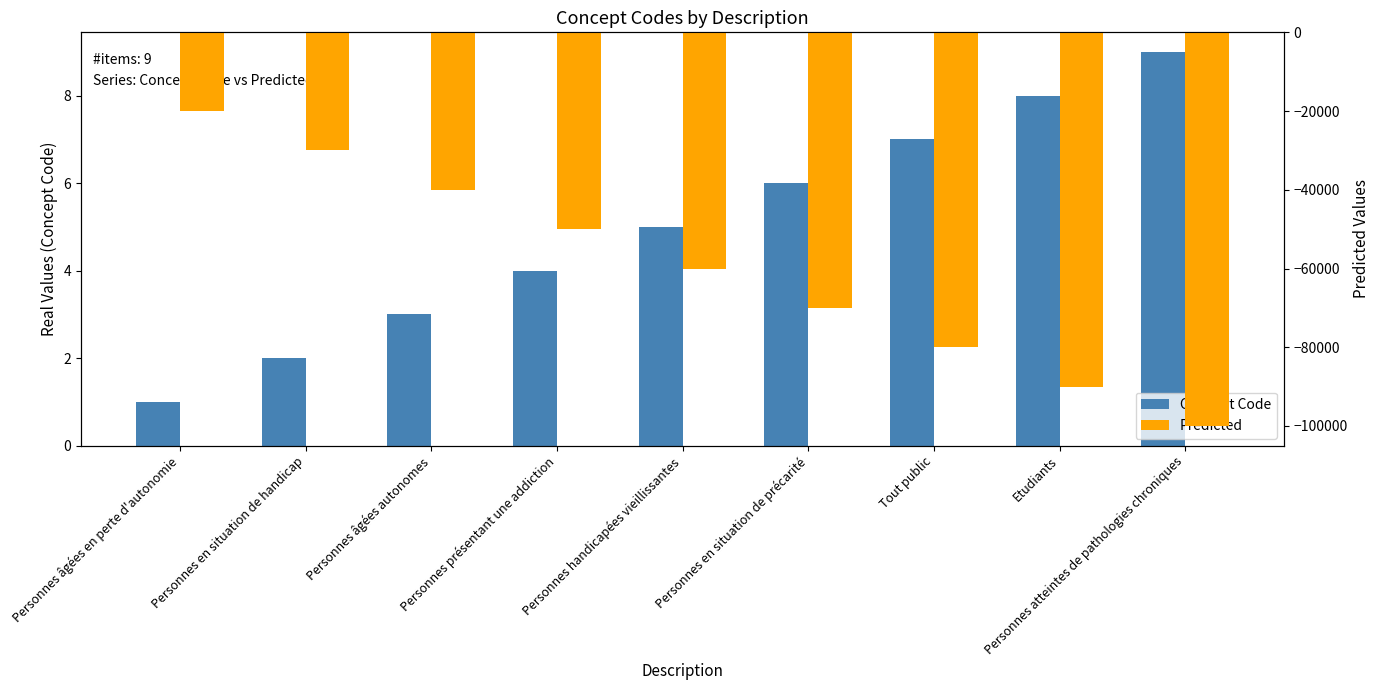

List the series in order of their overall mean, highest first.

Concept Code, Predicted